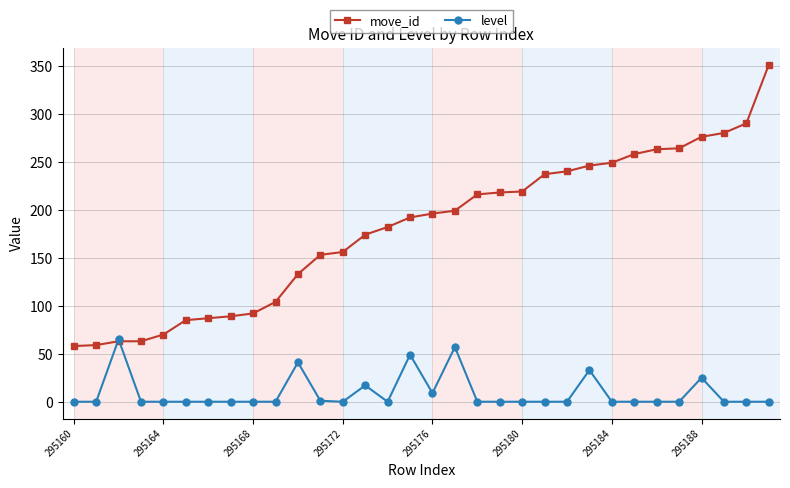

How many series are shown in this chart?

2